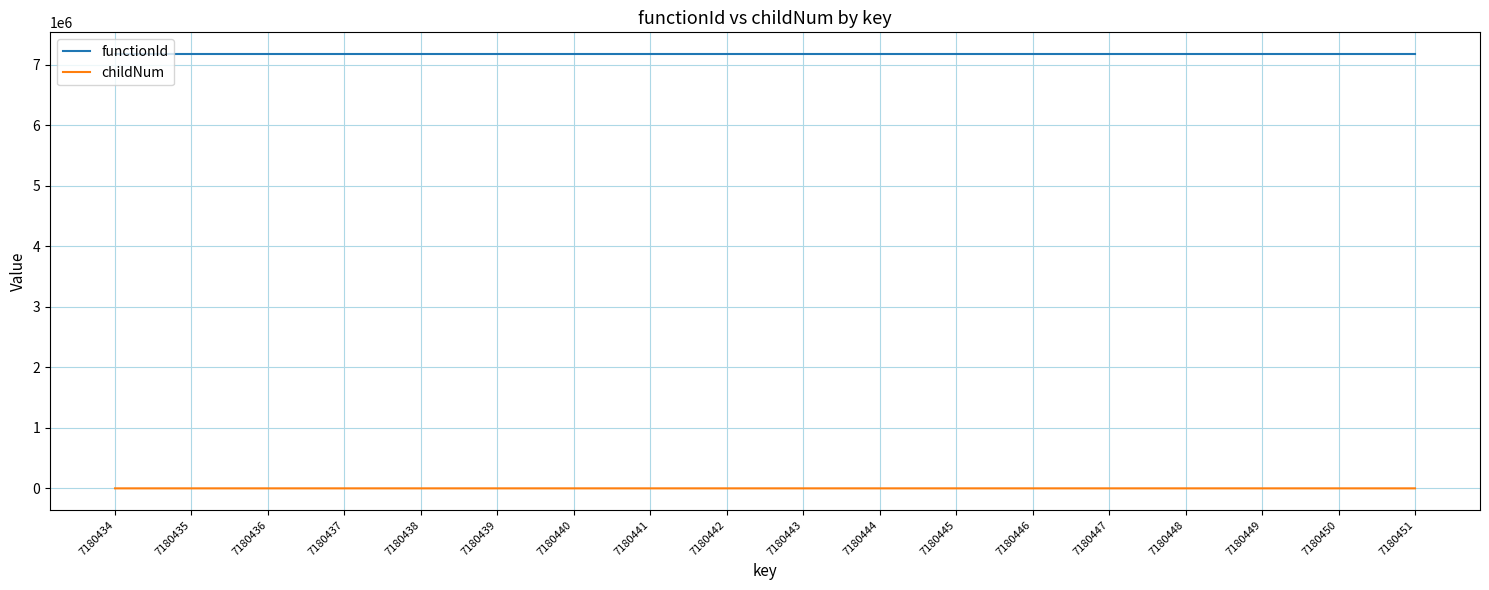

What is the approximate value of functionId at 7180440?

7180433